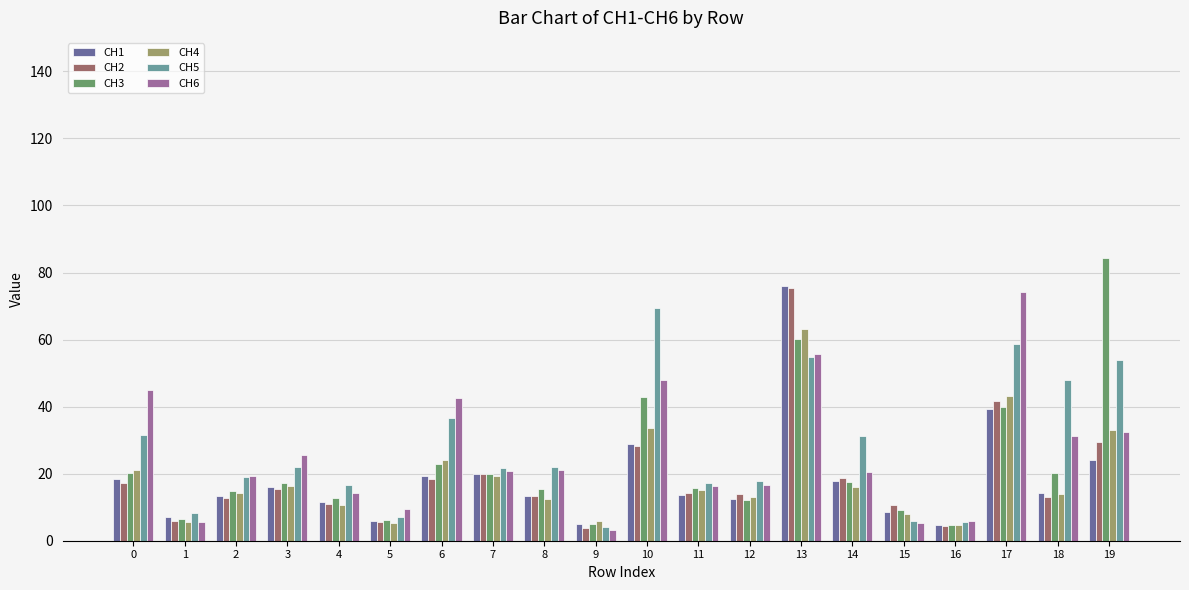

Which series has the largest range (max minus min)?

CH3